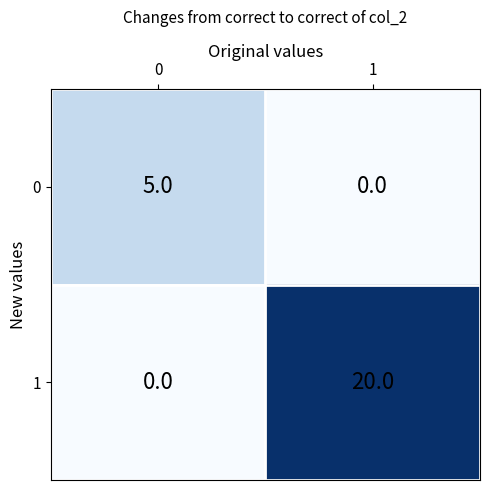

The 1 series shows 0 at 0. True or false?

True